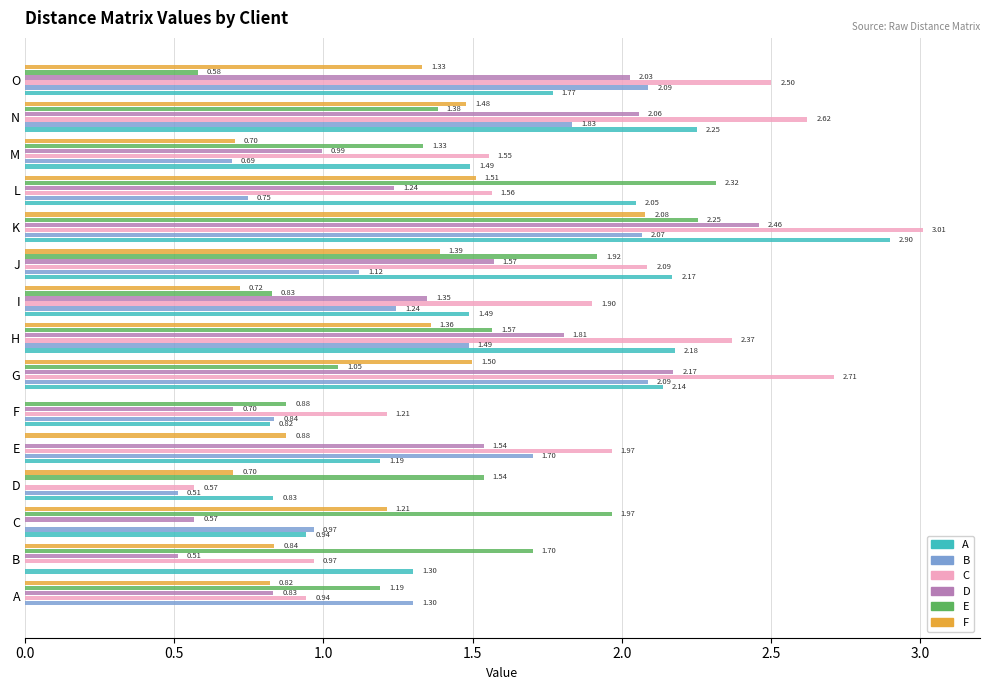

Where is E nearest to the value 1?

G